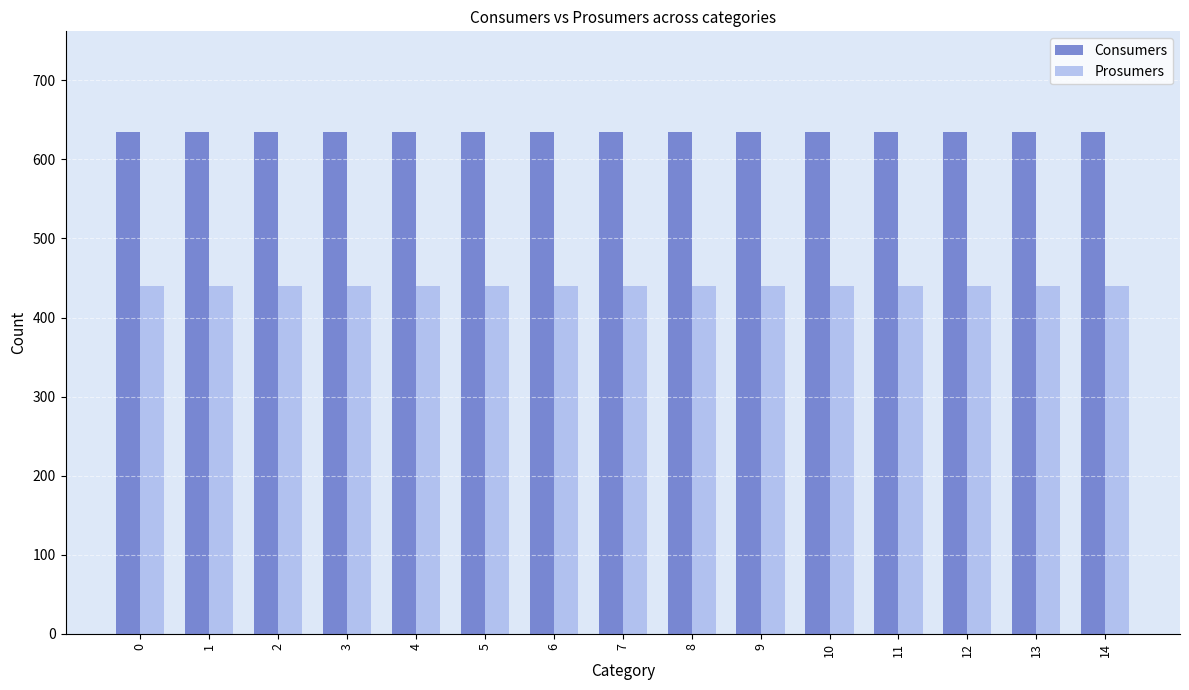

At how many categories does at least one series exceed 553?

15